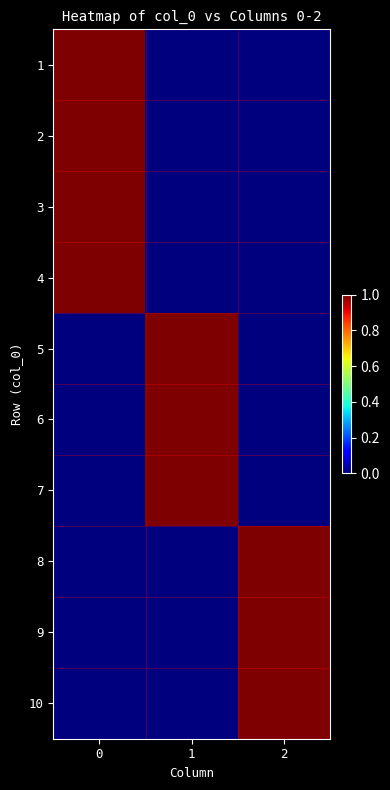

Reading right to left, extract all data points from this chart.

1: 2=0	1=0	0=1
2: 2=0	1=0	0=1
3: 2=0	1=0	0=1
4: 2=0	1=0	0=1
5: 2=0	1=1	0=0
6: 2=0	1=1	0=0
7: 2=0	1=1	0=0
8: 2=1	1=0	0=0
9: 2=1	1=0	0=0
10: 2=1	1=0	0=0